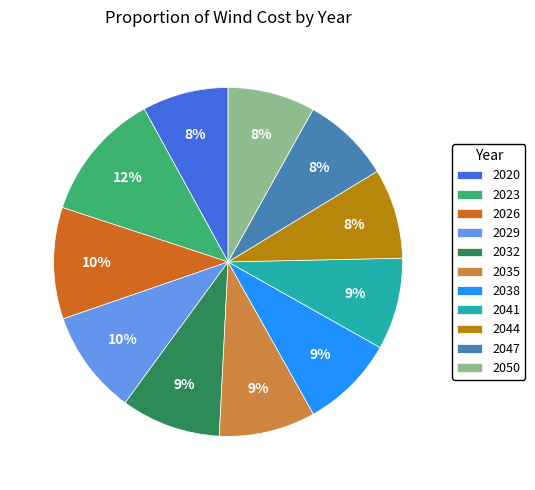

Is it true that 2044 is 2% of the pie?

False